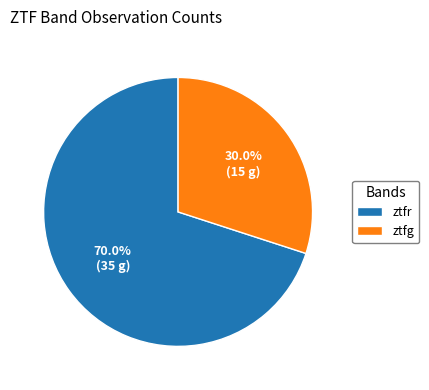

What percentage is NOT represented by ztfr?

30.0%